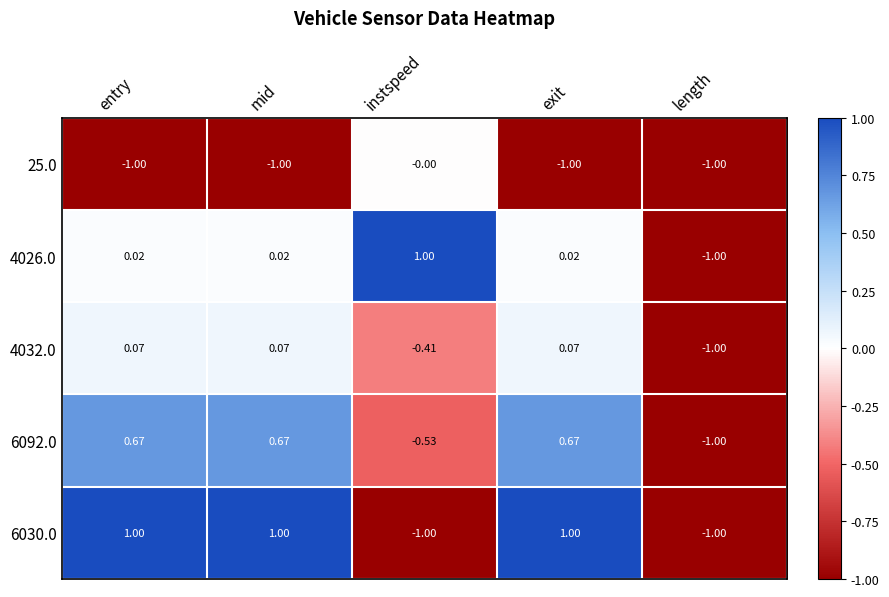

Where is 6092.0 nearest to the value 0?

instspeed